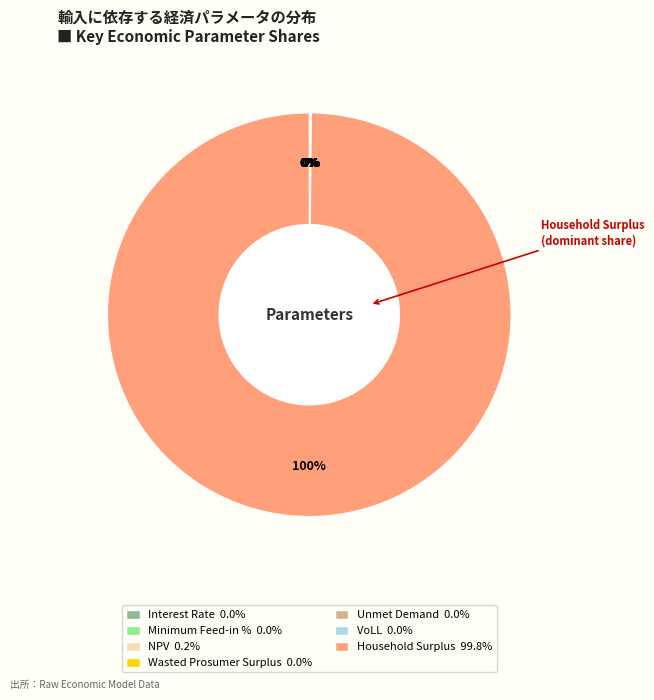

Is there any slice that represents more than half of the pie?

Yes